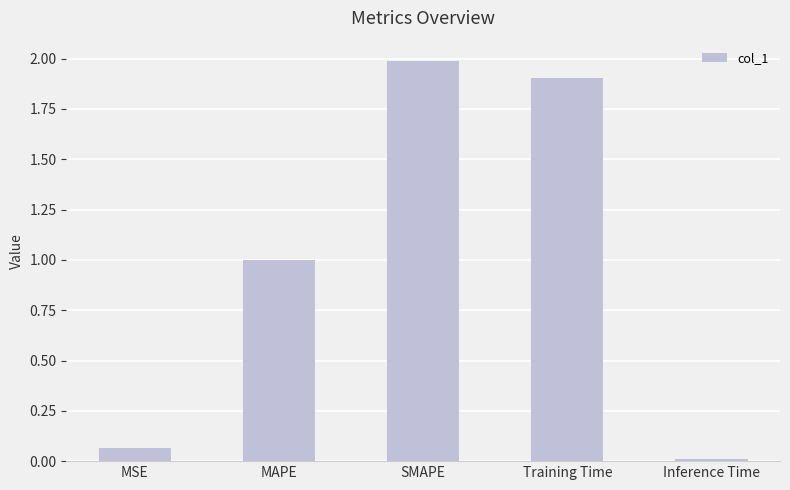

How many series are shown in this chart?

1